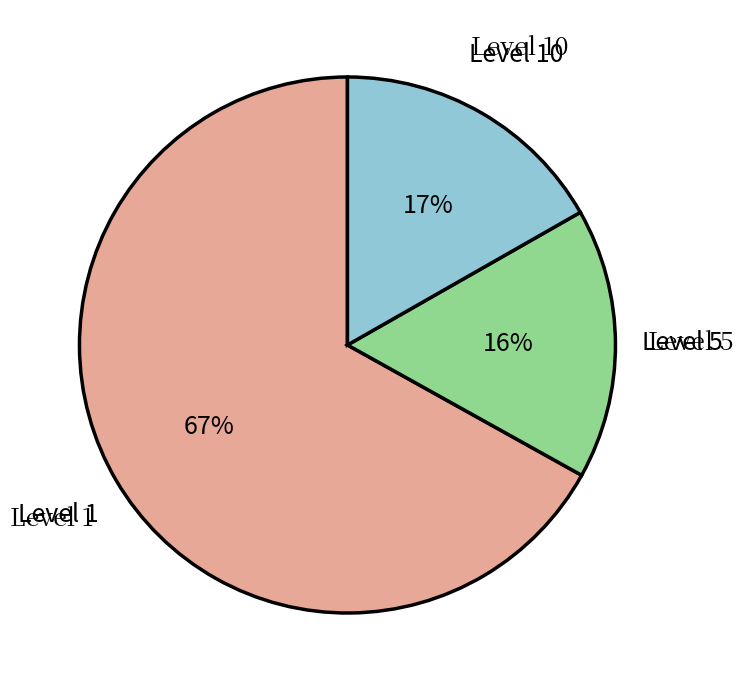

Is there a majority slice in this chart?

Yes